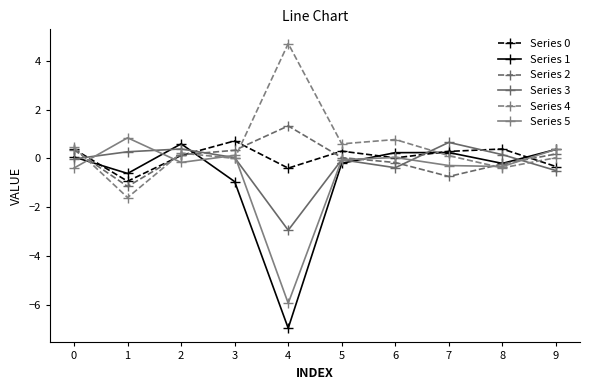

At which category does Series 1 reach its first local peak?

2